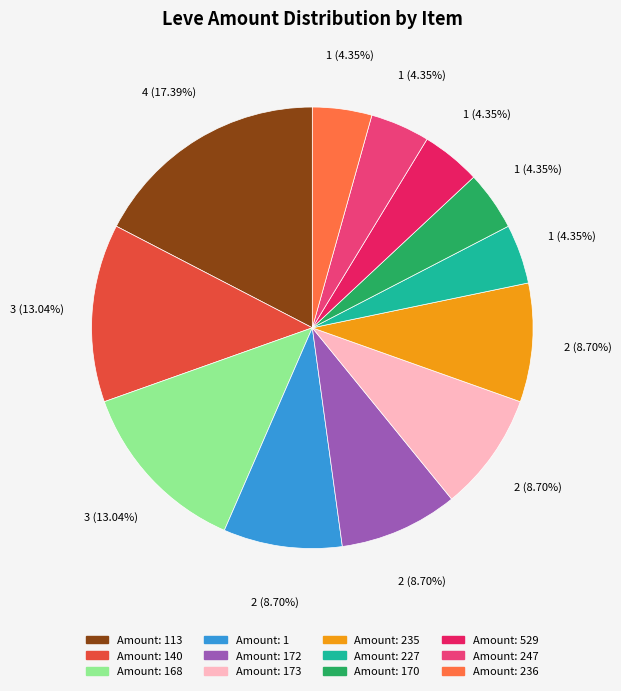

Does any single category account for the majority?

No